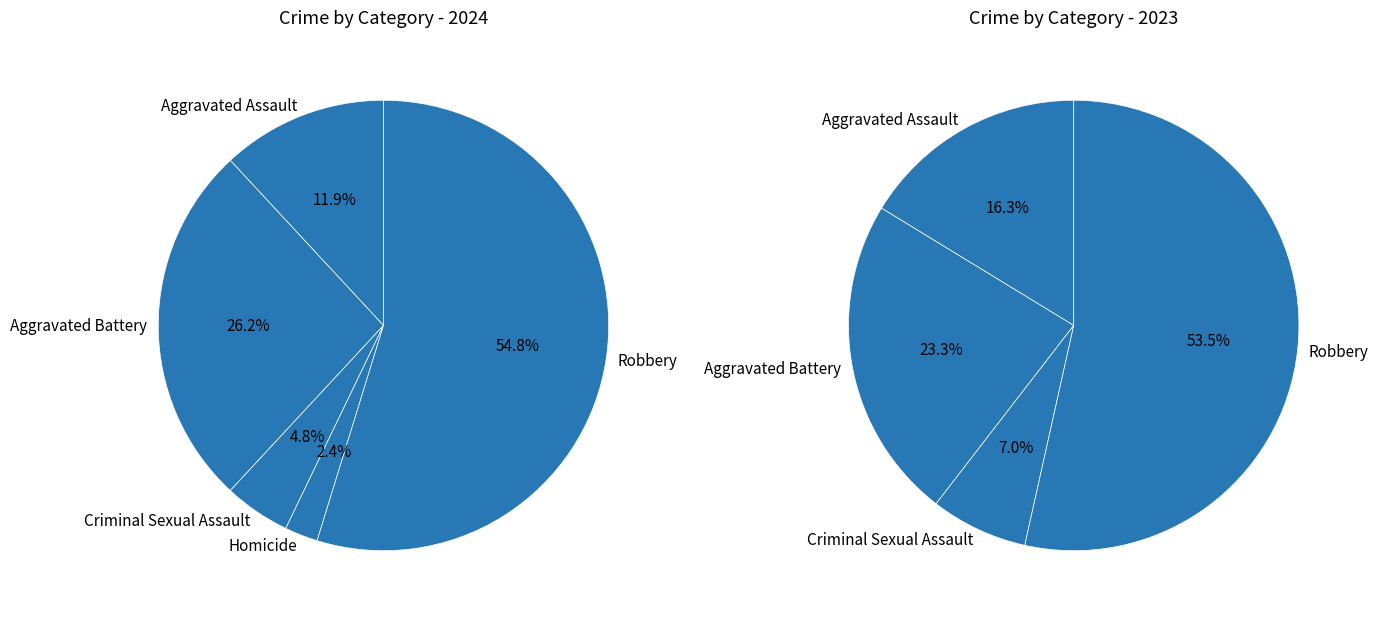

Which slice is the smallest?

Homicide